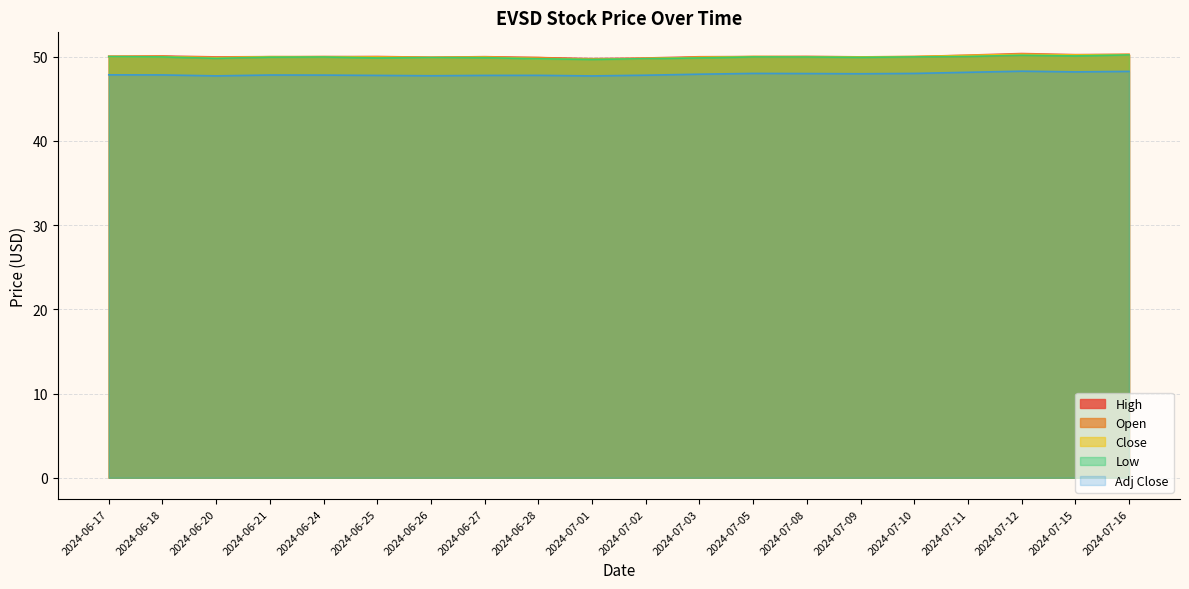

What is the sum of the Low values at 2024-06-20 and 2024-06-17?

99.8